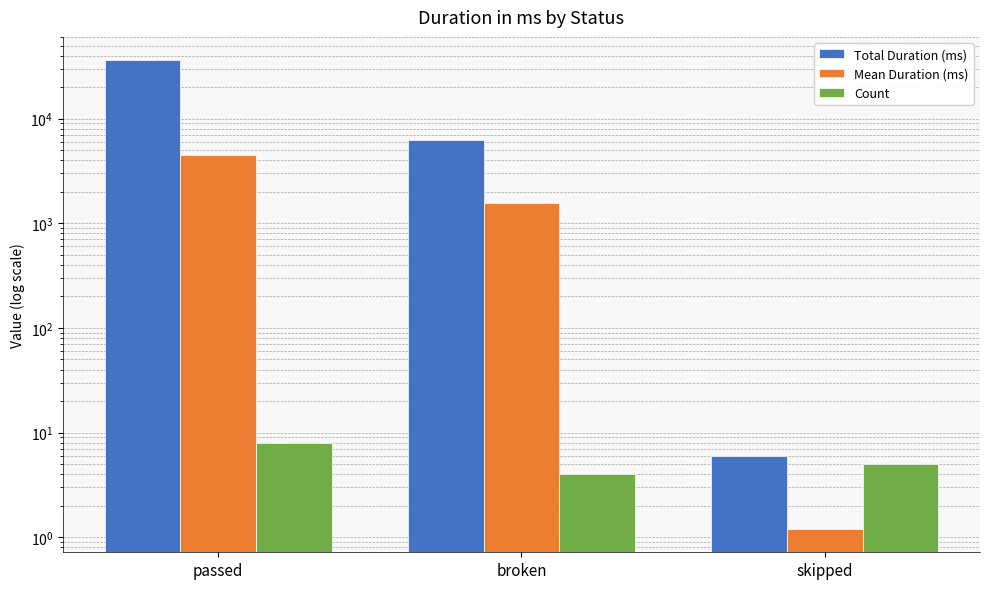

How many data points in Total Duration (ms) are less than 6296?

1